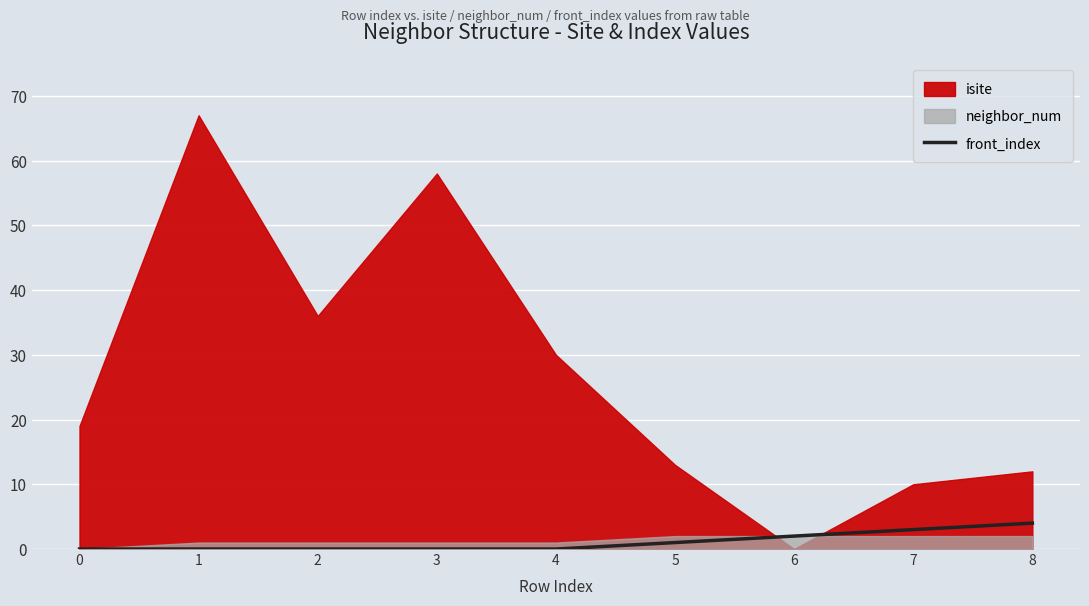

How many values exceed 0?

4